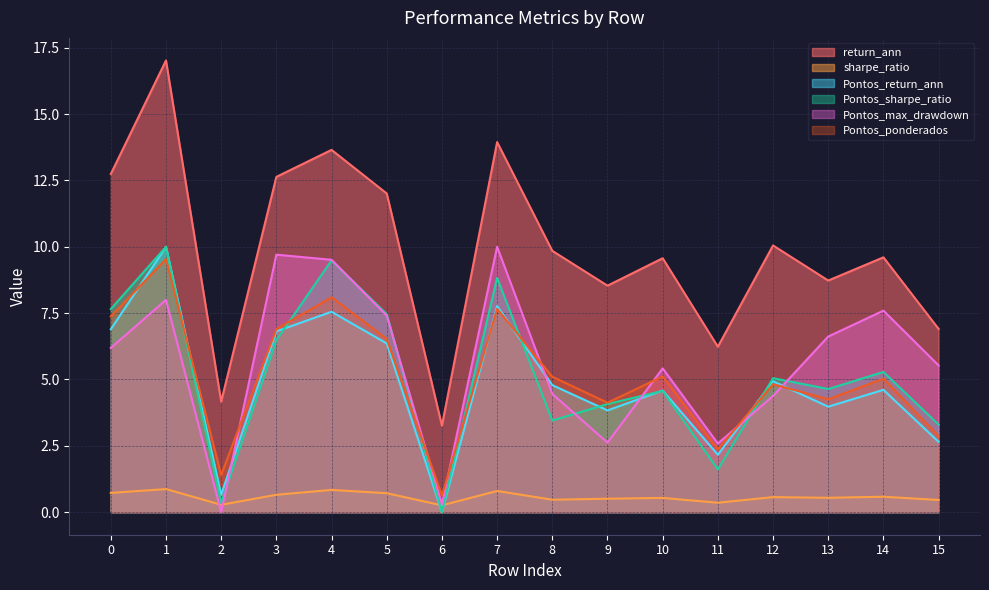

Reading left to right, what are all the values shown in this chart?

return_ann: 0=12.7	1=17.0	2=4.2	3=12.6	4=13.7	5=12.0	6=3.3	7=13.9	8=9.8	9=8.5	10=9.6	11=6.2	12=10.1	13=8.7	14=9.6	15=6.9
sharpe_ratio: 0=0.7	1=0.9	2=0.3	3=0.7	4=0.8	5=0.7	6=0.3	7=0.8	8=0.5	9=0.5	10=0.5	11=0.4	12=0.6	13=0.5	14=0.6	15=0.5
Pontos_return_ann: 0=6.9	1=10.0	2=0.7	3=6.8	4=7.6	5=6.4	6=0.0	7=7.8	8=4.8	9=3.8	10=4.6	11=2.2	12=4.9	13=4.0	14=4.6	15=2.6
Pontos_sharpe_ratio: 0=7.7	1=10.0	2=0.3	3=6.5	4=9.5	5=7.5	6=0.0	7=8.8	8=3.5	9=4.1	10=4.6	11=1.6	12=5.0	13=4.6	14=5.3	15=3.3
Pontos_max_drawdown: 0=6.2	1=8.0	2=0.0	3=9.7	4=9.5	5=7.4	6=0.3	7=10.0	8=4.5	9=2.6	10=5.4	11=2.6	12=4.4	13=6.6	14=7.6	15=5.5
Pontos_ponderados: 0=7.4	1=9.5	2=1.4	3=6.9	4=8.1	5=6.5	6=0.6	7=7.7	8=5.1	9=4.1	10=5.1	11=2.4	12=4.8	13=4.3	14=5.0	15=2.9